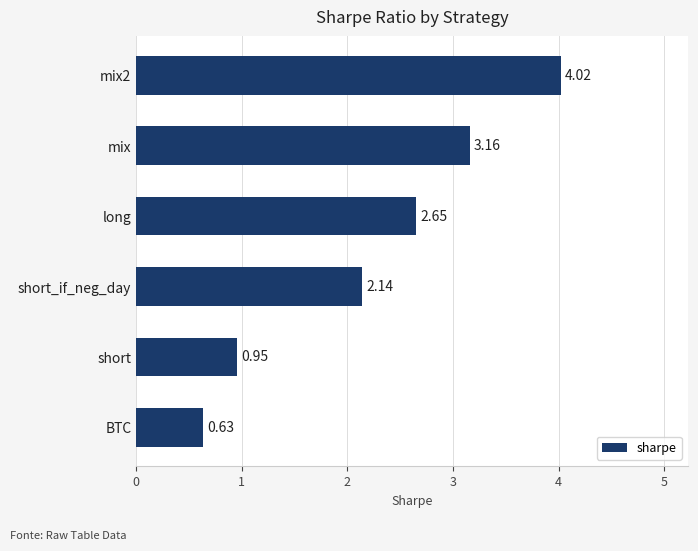

Where is the data nearest to the value 2?

short_if_neg_day